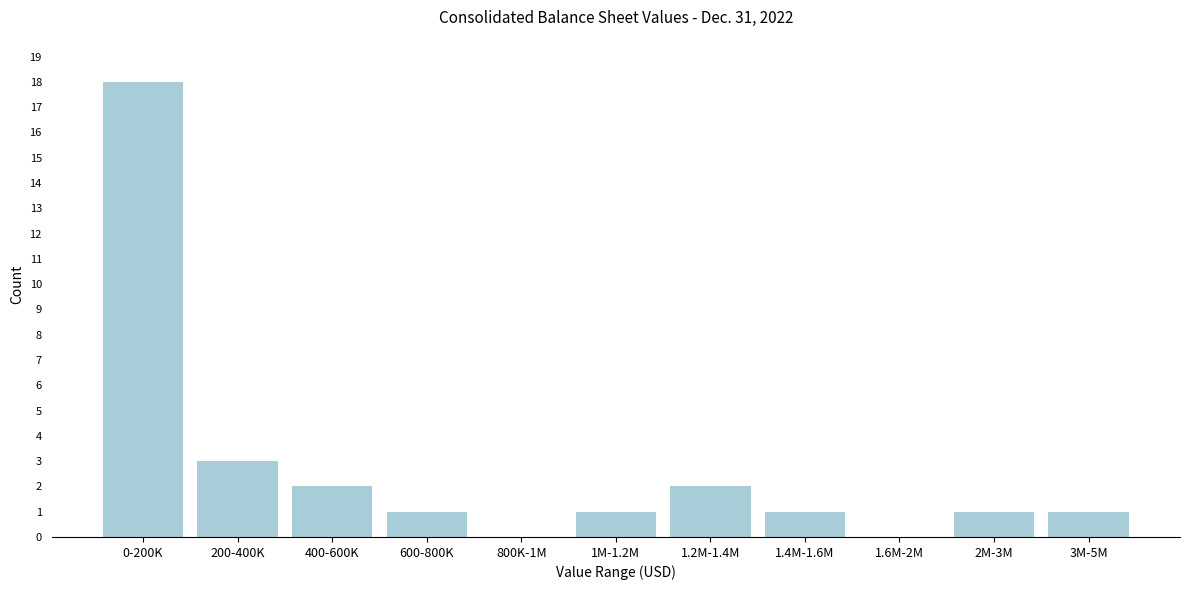

Reading left to right, transcribe all the data shown in this chart.

0-200K=18	200-400K=3	400-600K=2	600-800K=1	800K-1M=0	1M-1.2M=1	1.2M-1.4M=2	1.4M-1.6M=1	1.6M-2M=0	2M-3M=1	3M-5M=1